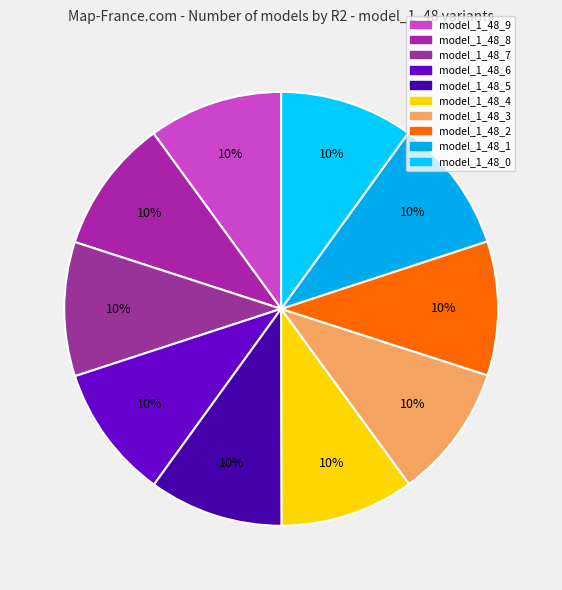

How much of the chart is everything except model_1_48_4?

90.0%